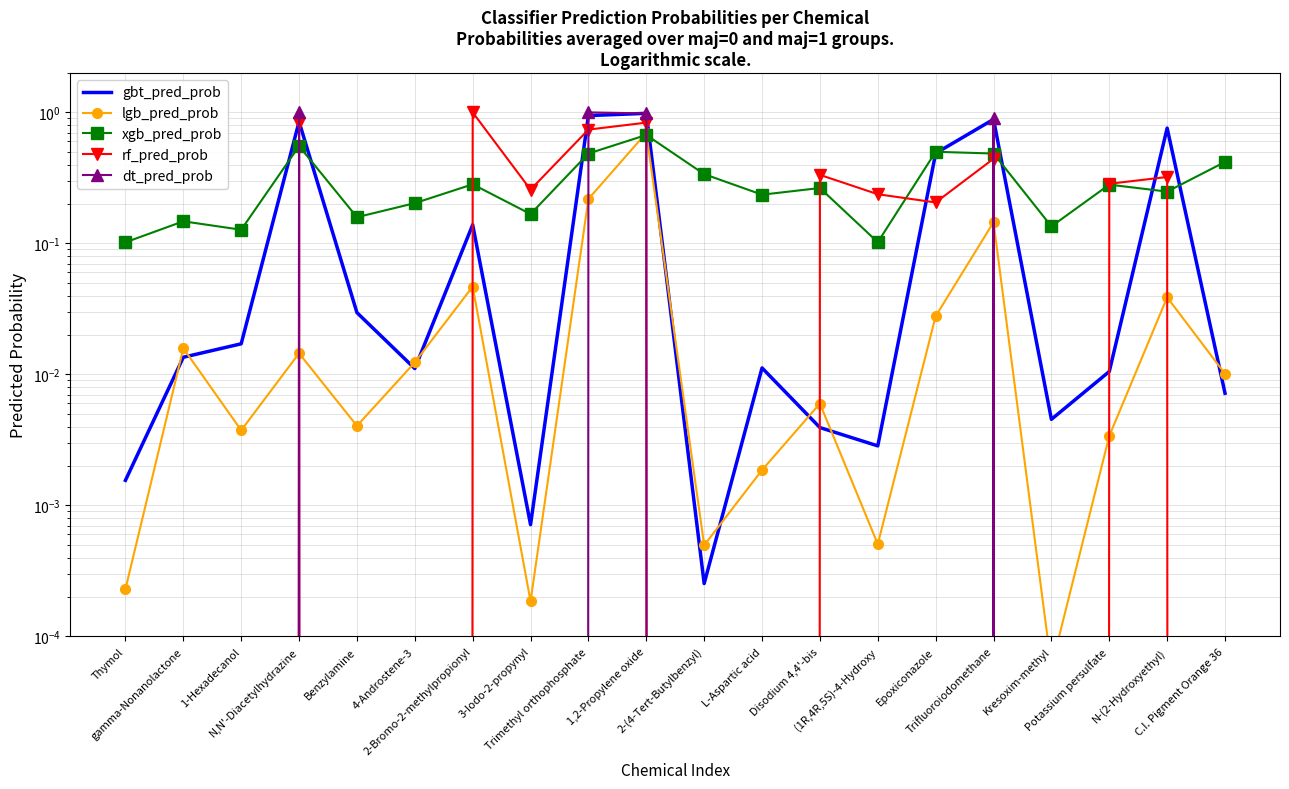

In gbt_pred_prob, how many points are lower than both neighbors (excluding endpoints)?

5